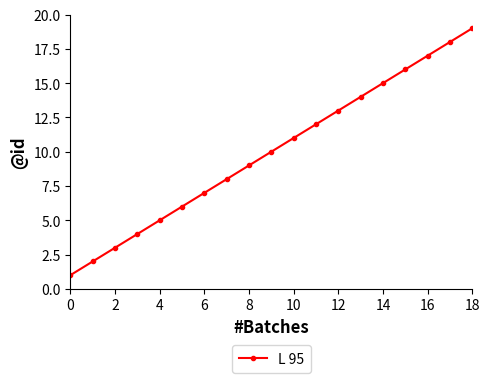

What is the sum of all values?

190